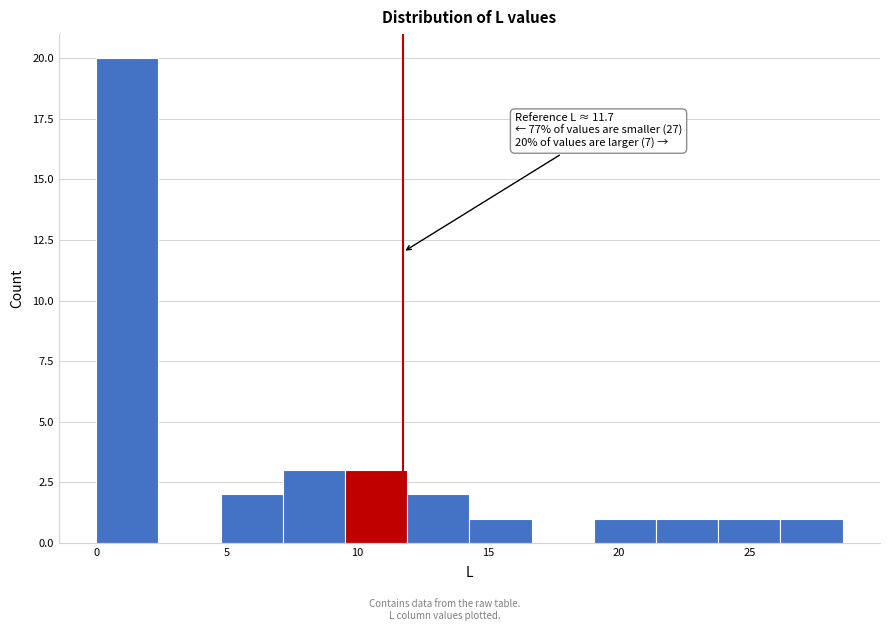

Over which range of the x-axis is the bar tallest?

0.0 to 2.5